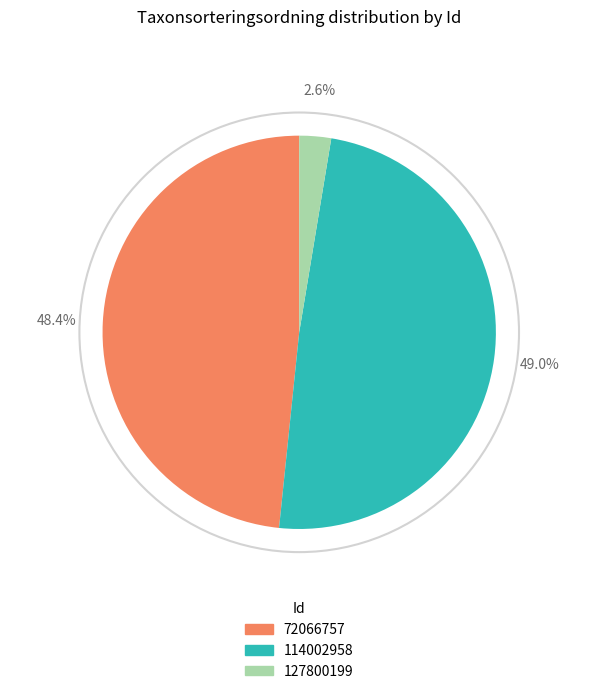

Is it true that 127800199 is 3% of the pie?

True